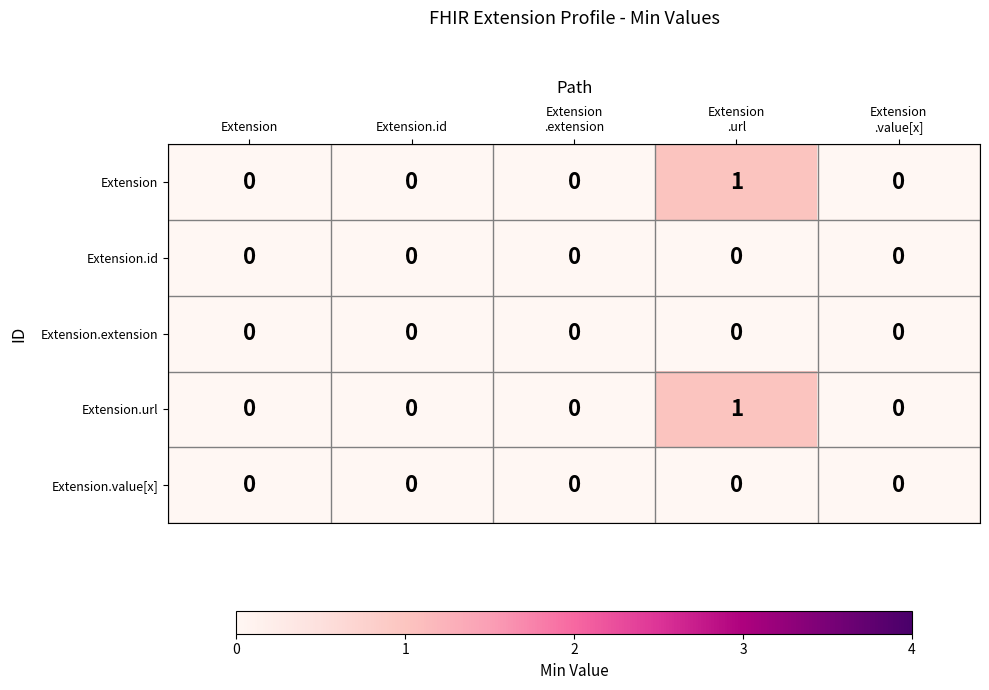

Reading left to right, what are all the values shown in this chart?

Extension: 0	0	0	1	0
Extension.id: 0	0	0	0	0
Extension.extension: 0	0	0	0	0
Extension.url: 0	0	0	1	0
Extension.value[x]: 0	0	0	0	0